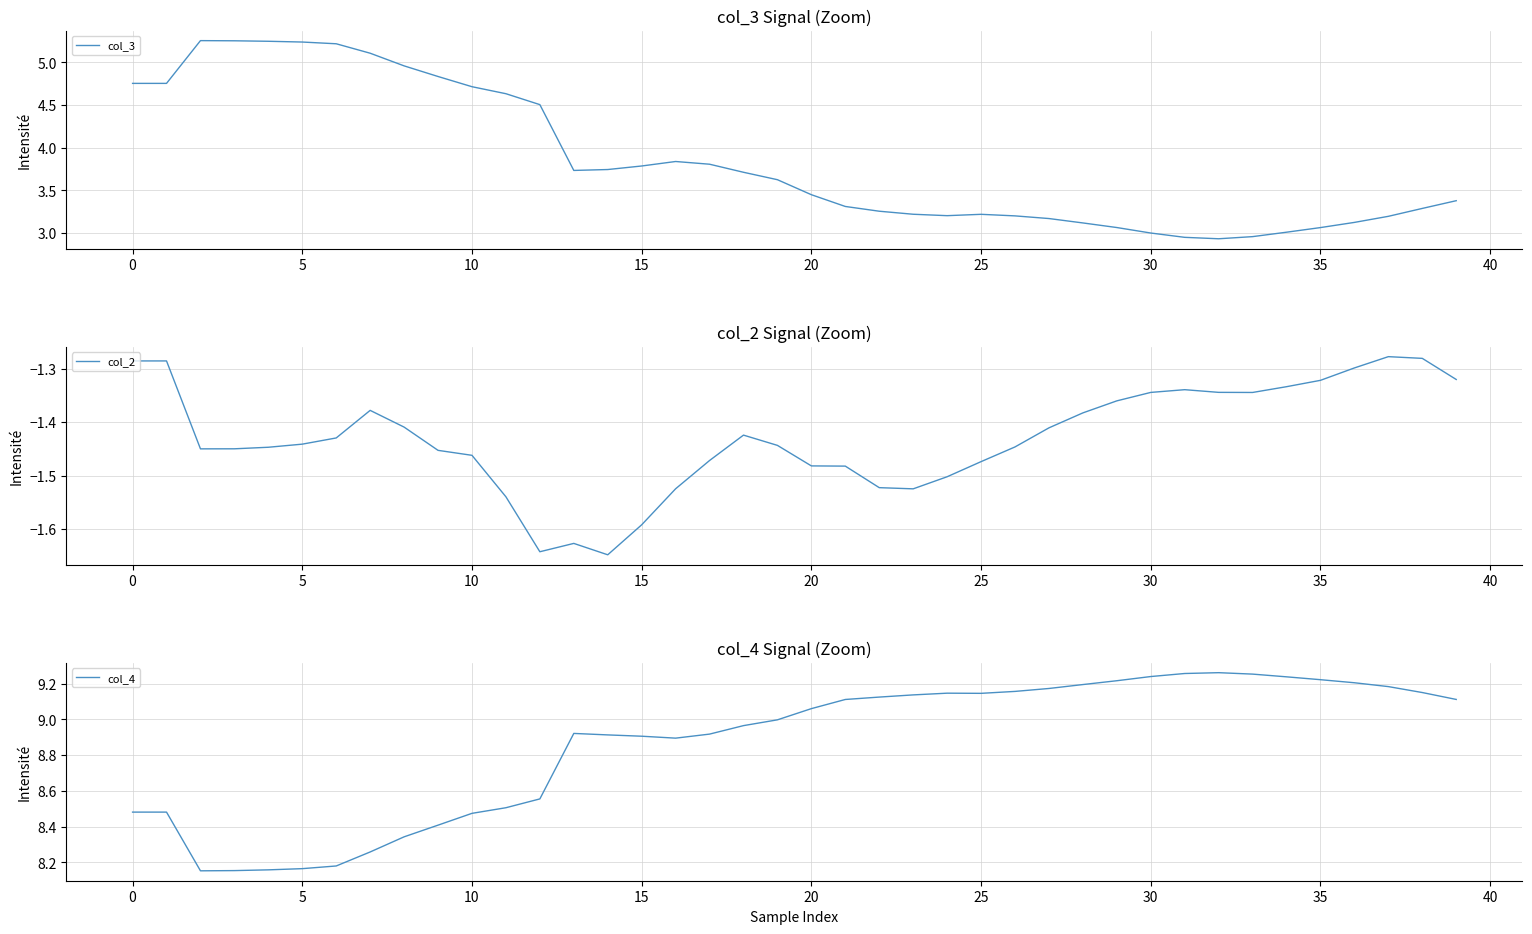

What is the label of the 17th point from the left?

16